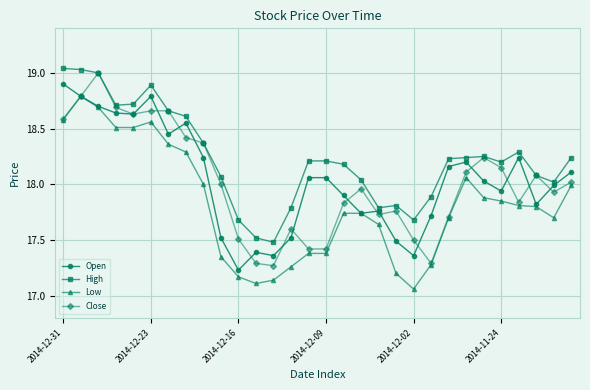

True or false: High and Low intersect in this chart.

False